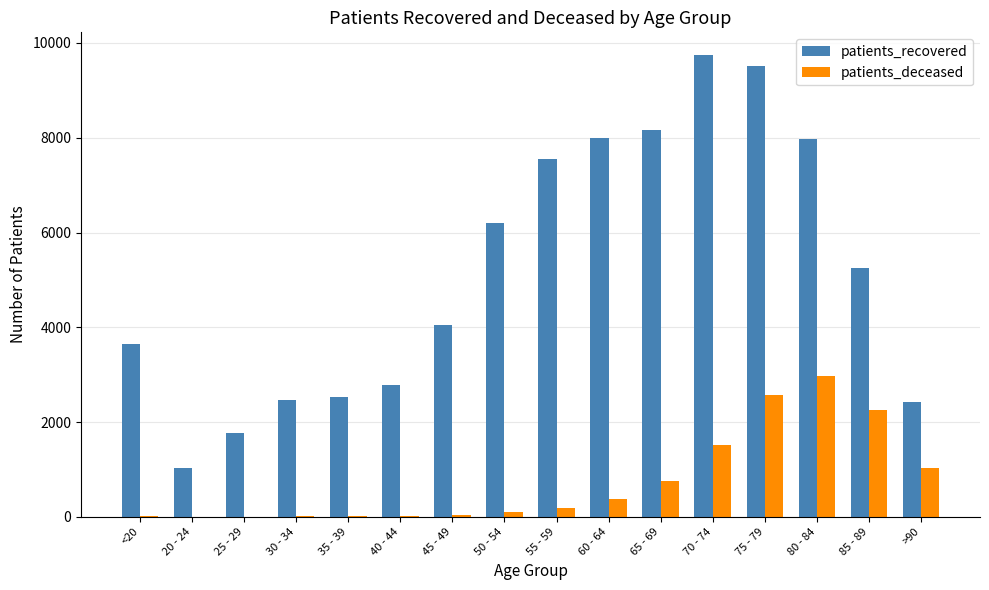

What is the approximate value of patients_recovered at >90, to the nearest 10?

2420